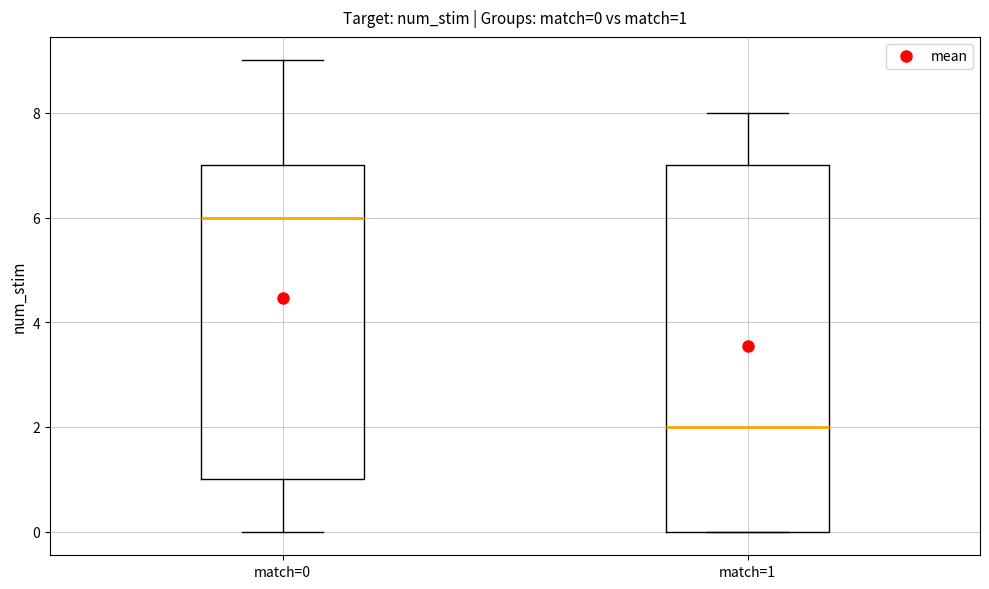

Comparing the boxes themselves (not the whiskers), which one is the tallest?

match=1